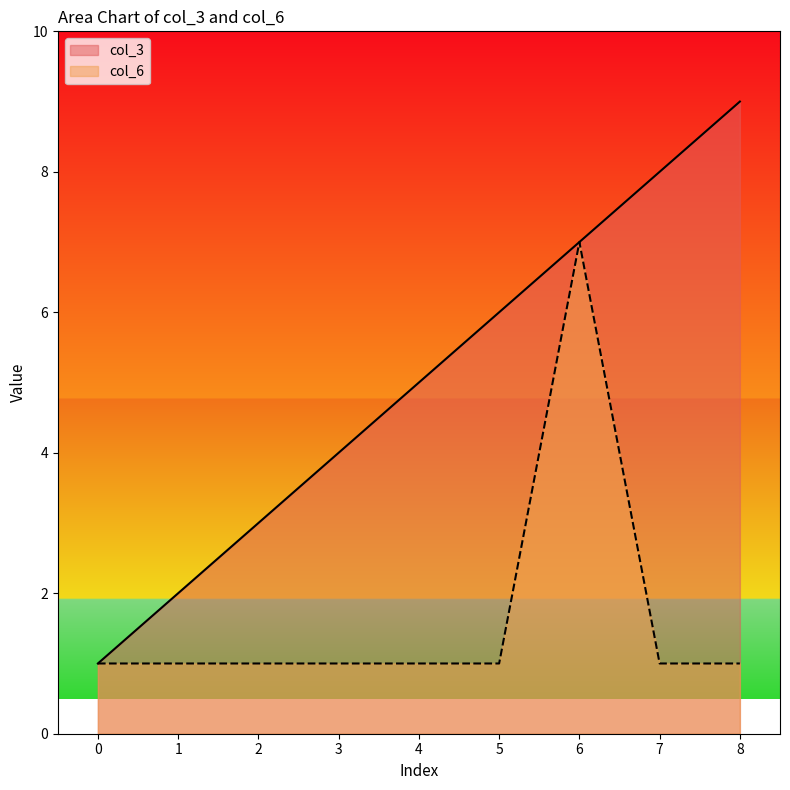

True or false: col_3 and col_6 intersect in this chart.

False